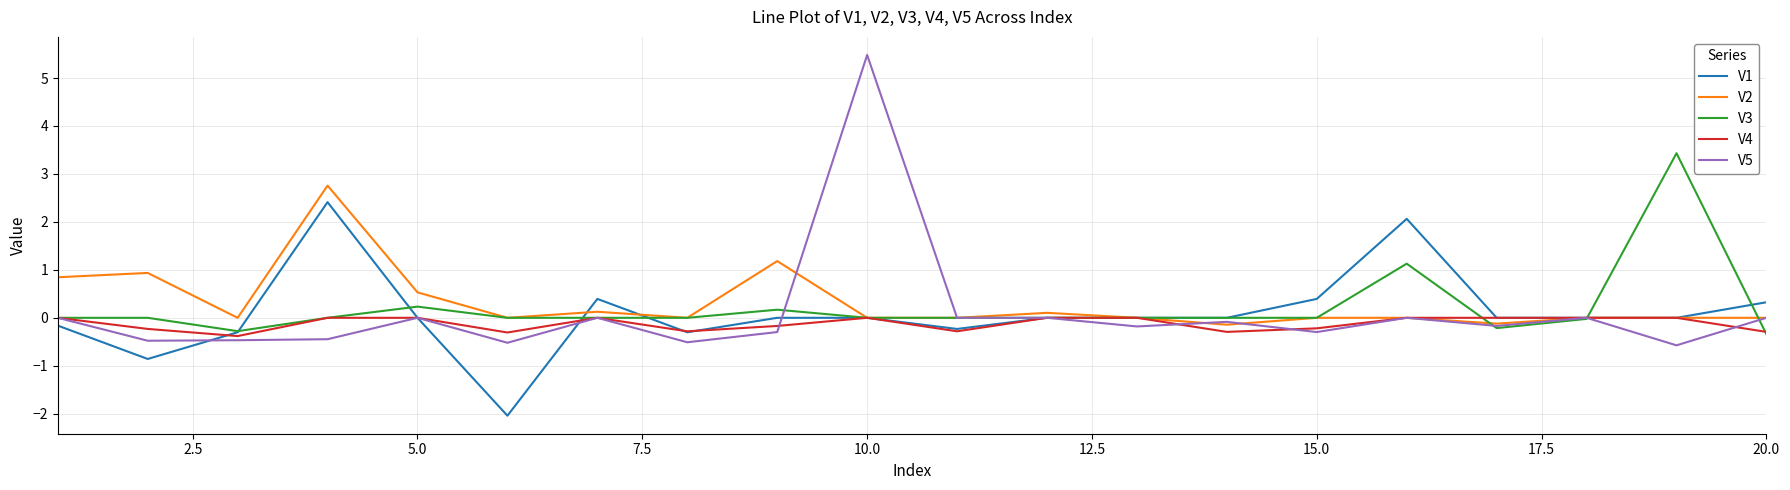

What is the greatest value displayed?

5.5